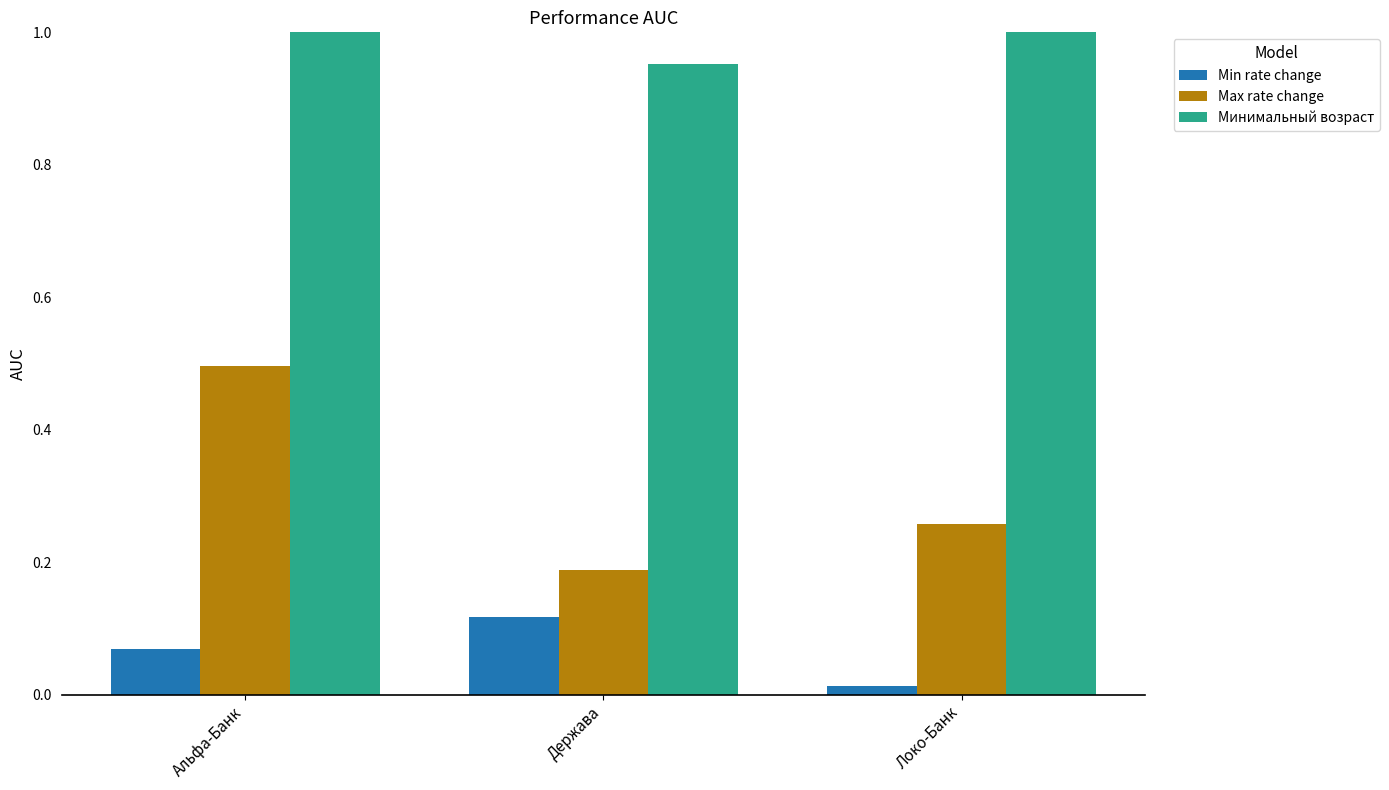

Is it true that Max rate change equals 0.5 at Альфа-Банк?

True